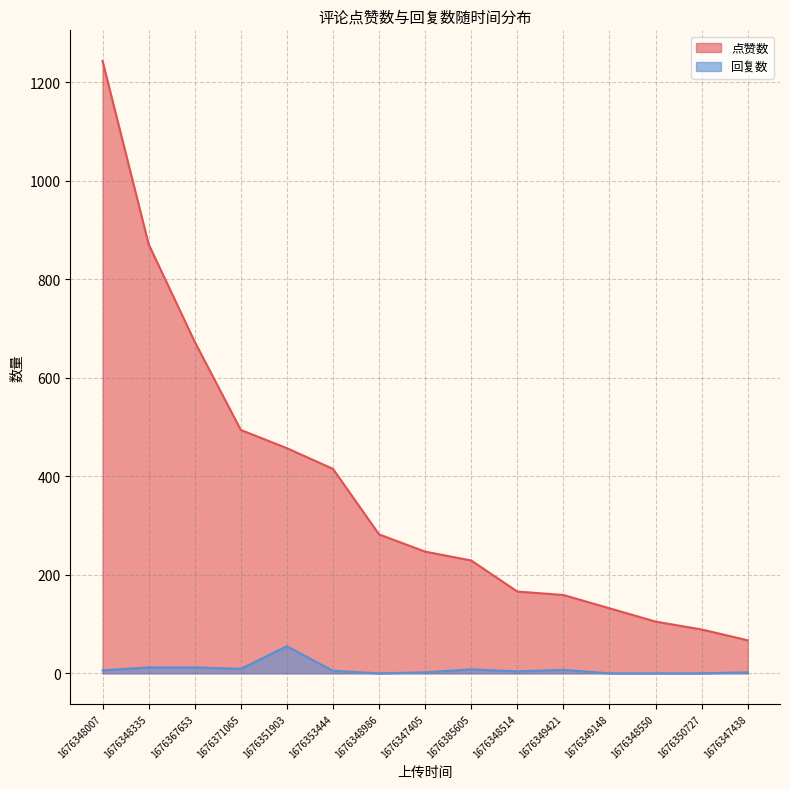

At which category is the sum across all series the highest?

1676348007